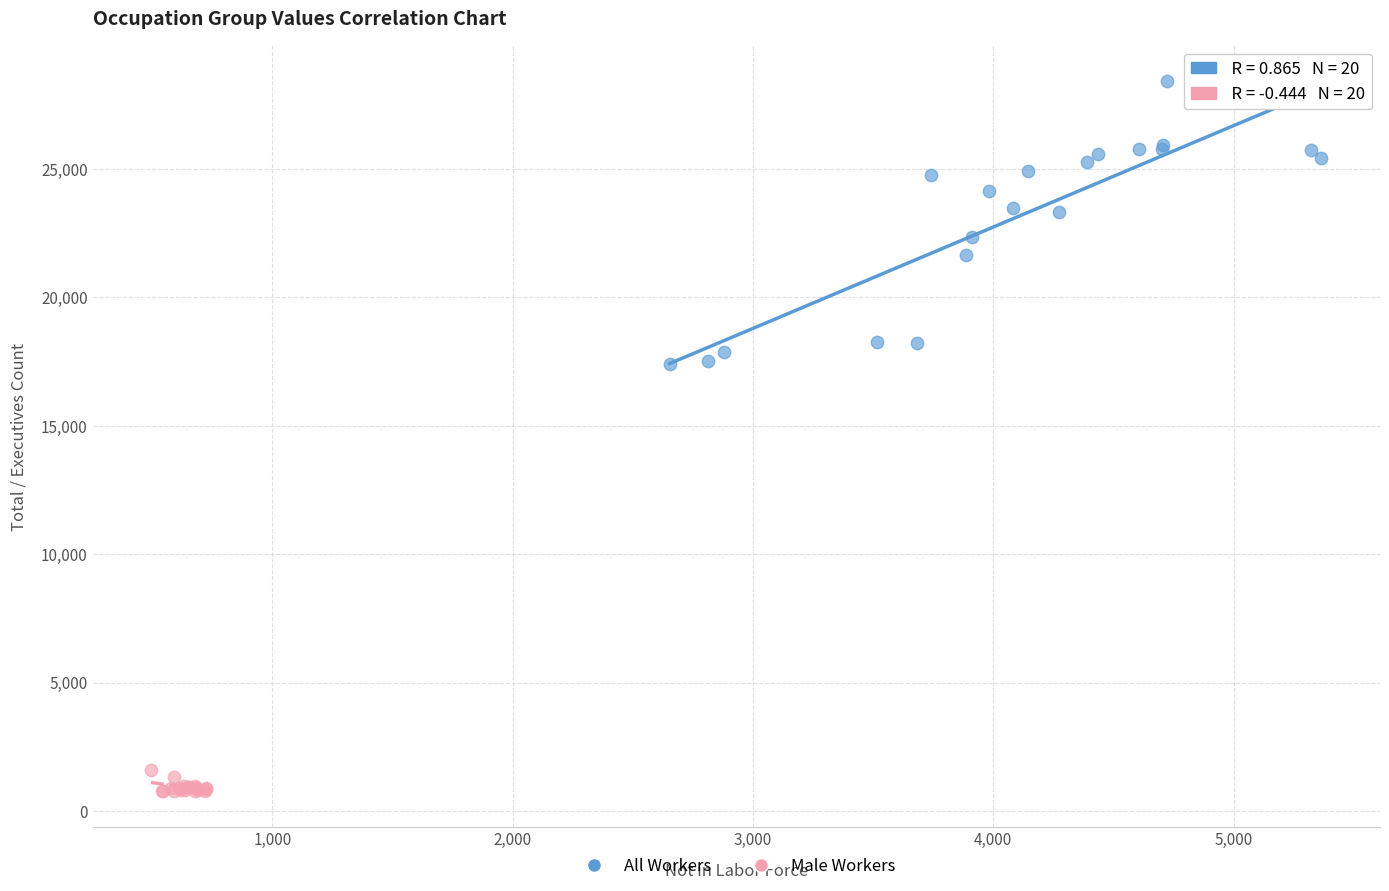

Which series has the widest spread of Y values?

All Workers